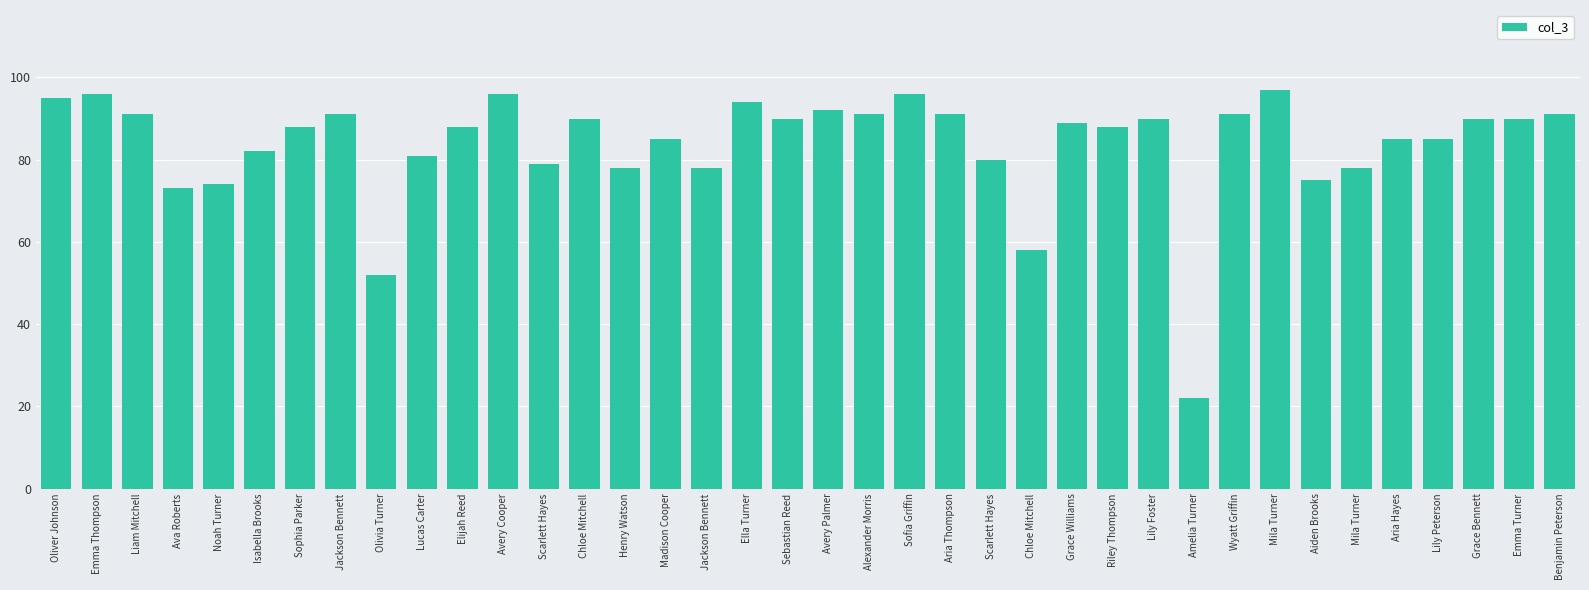

Does the chart contain stacked bars?

No